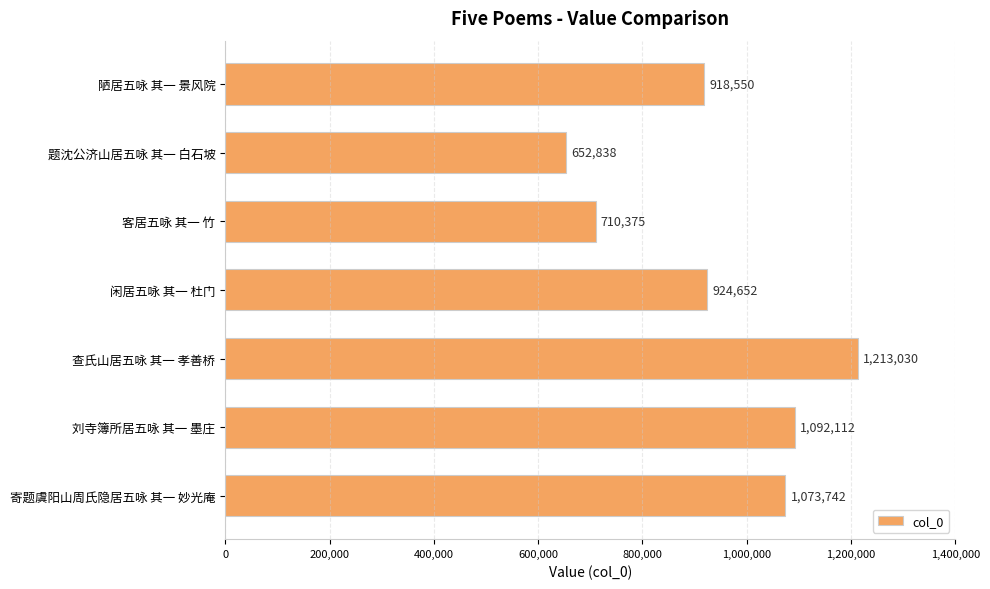

True or false: the data shows 1092112 at 刘寺簿所居五咏 其一 墨庄.

True